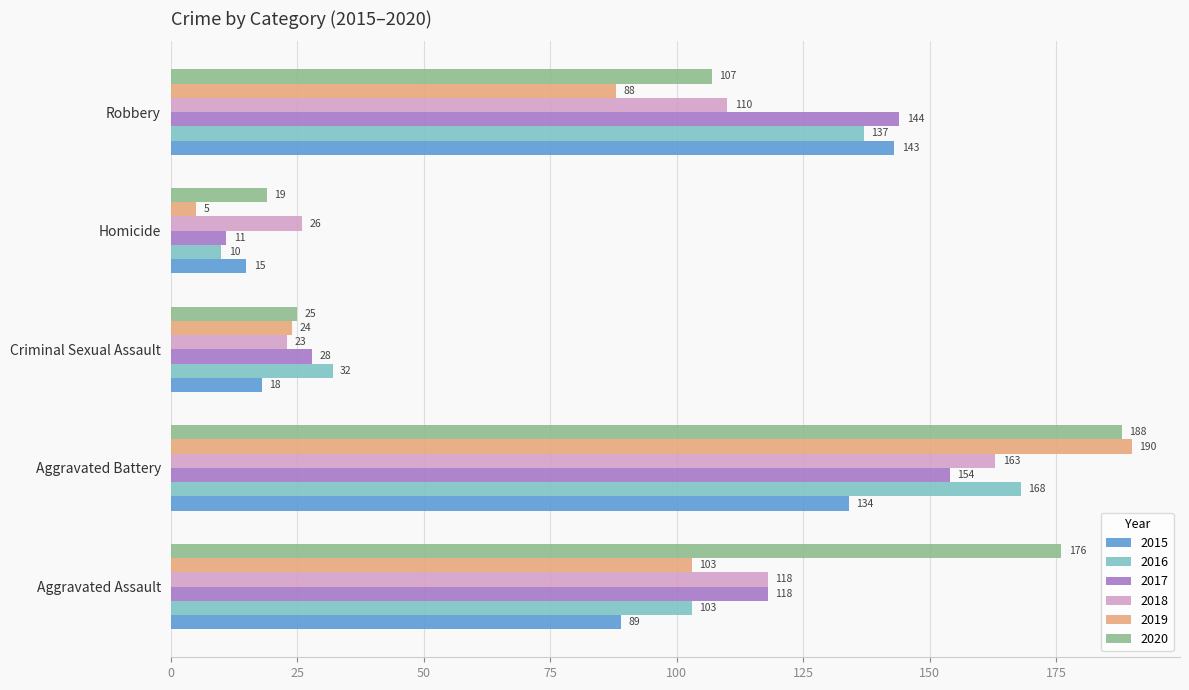

At which category is the sum across all series the highest?

Aggravated Battery